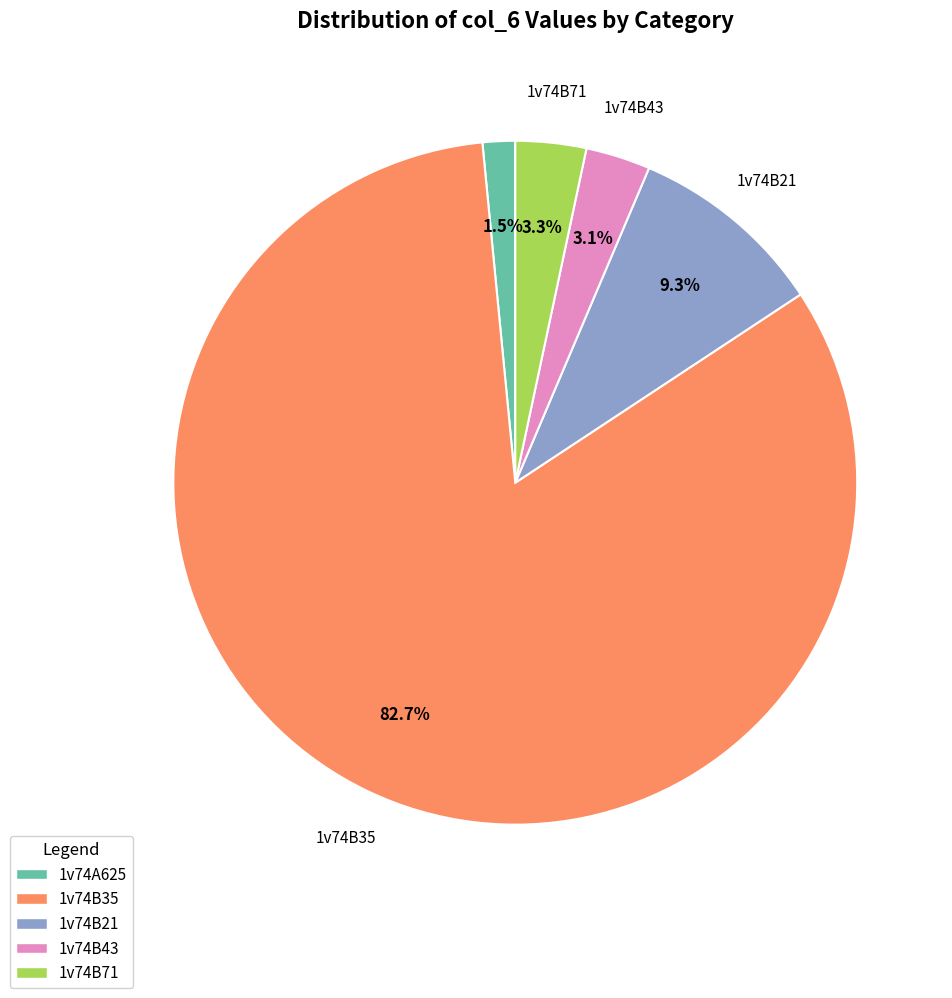

Which category has the smallest portion of the pie?

1v74A625